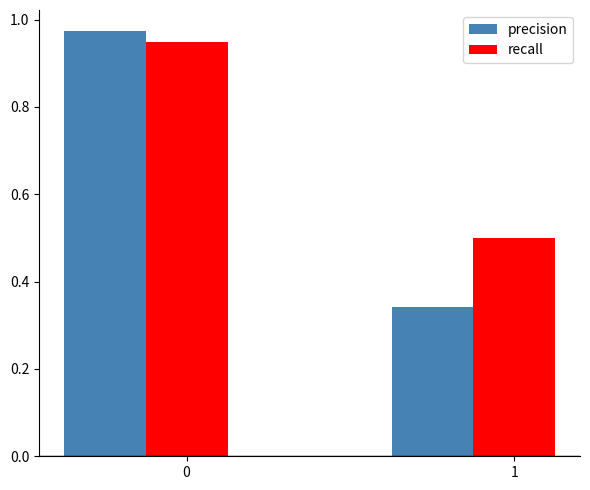

What is the value of the recall bar at the 2nd from the left?

0.5